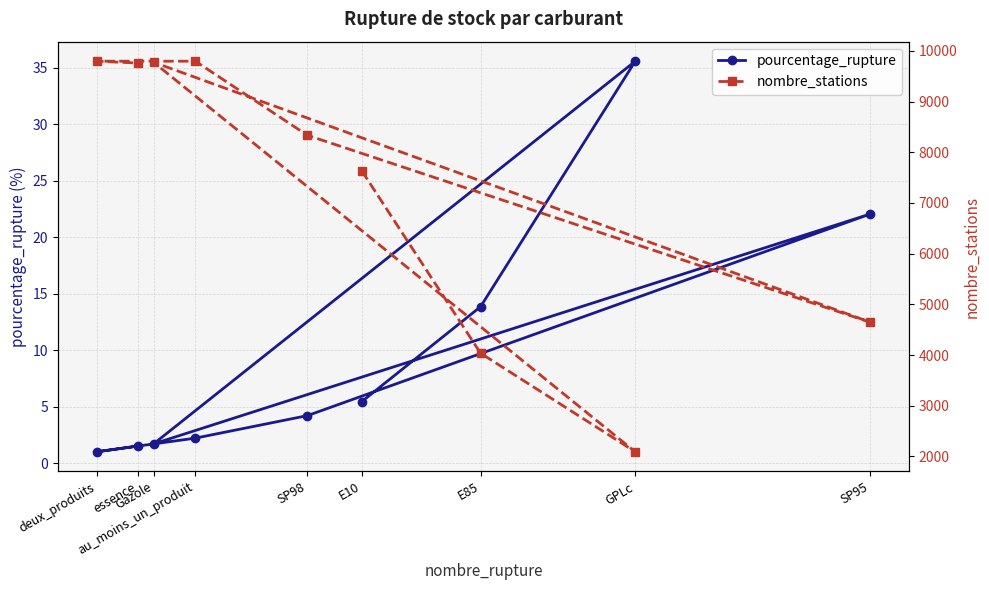

At how many categories does at least one series exceed 3034?

8